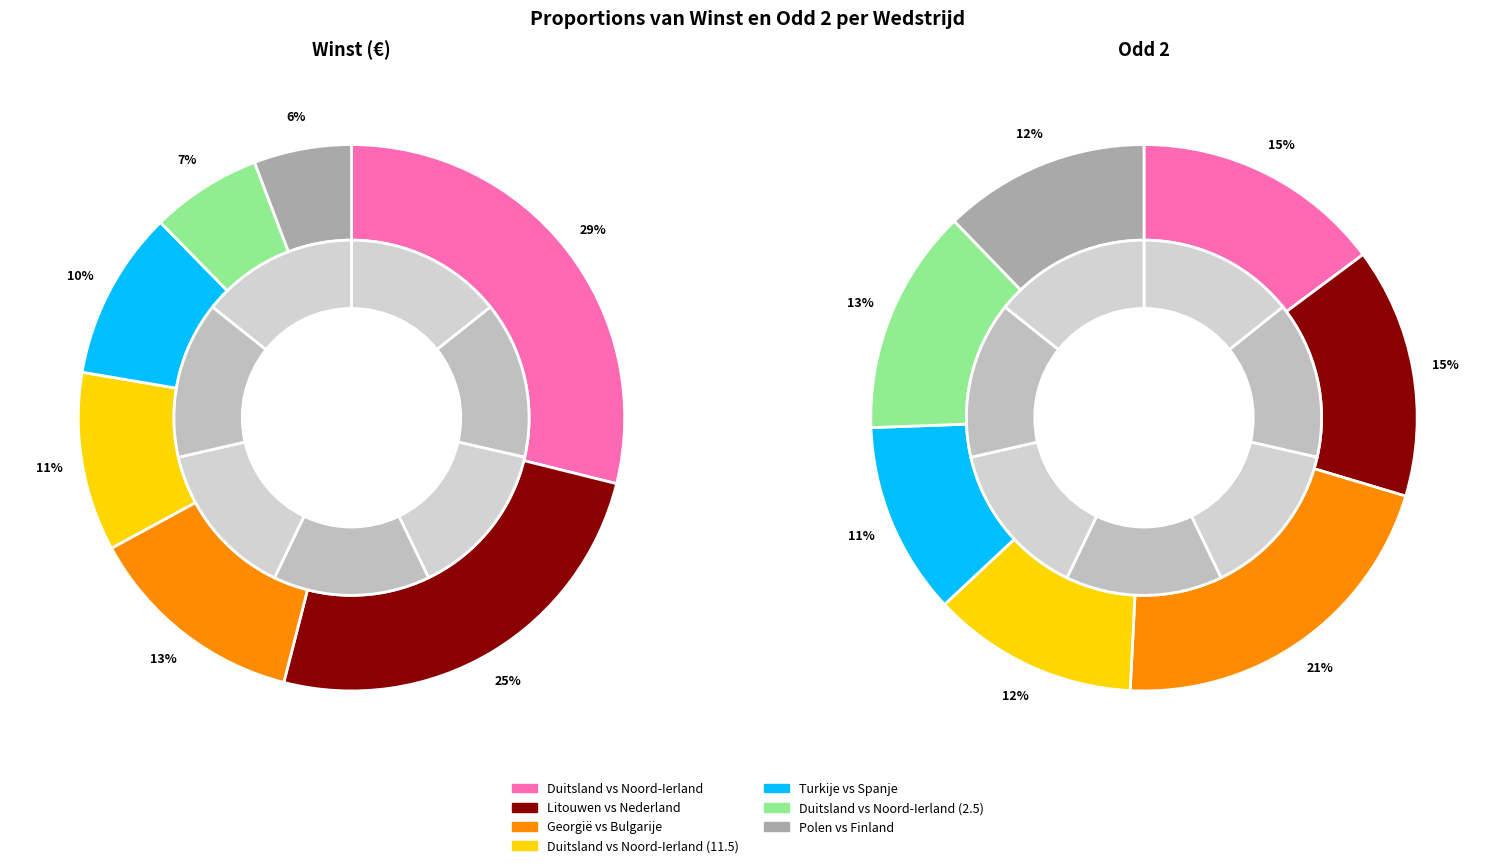

The Turkije vs Spanje slice represents 10% of the pie. True or false?

True